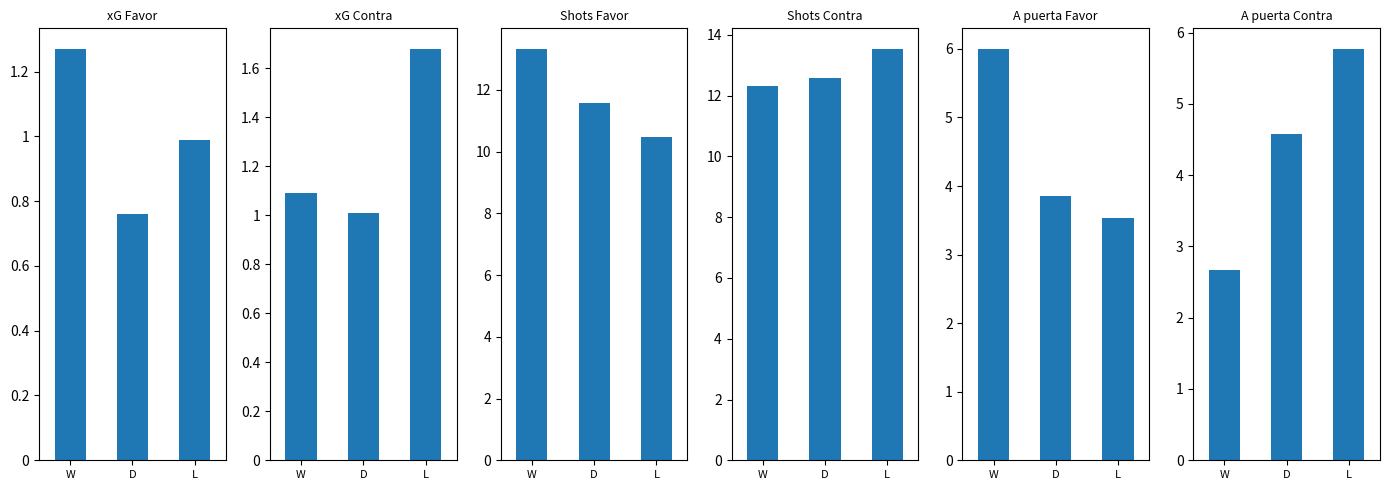

At how many categories does at least one series exceed 6?

3